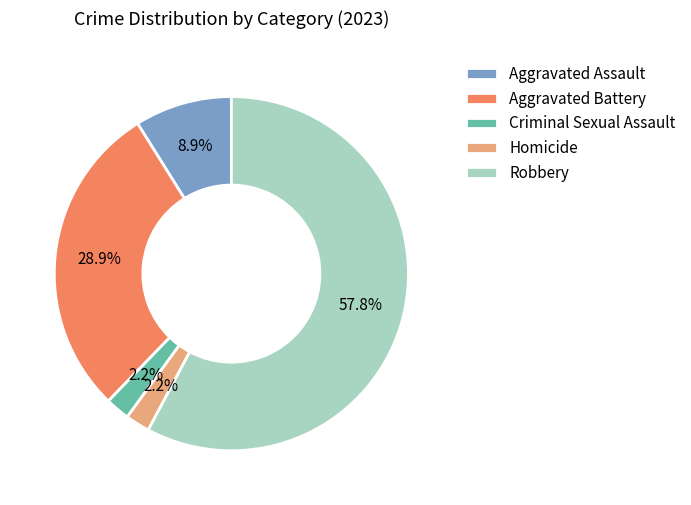

Approximately how many times larger is the value at Criminal Sexual Assault compared to Aggravated Battery?

0.1